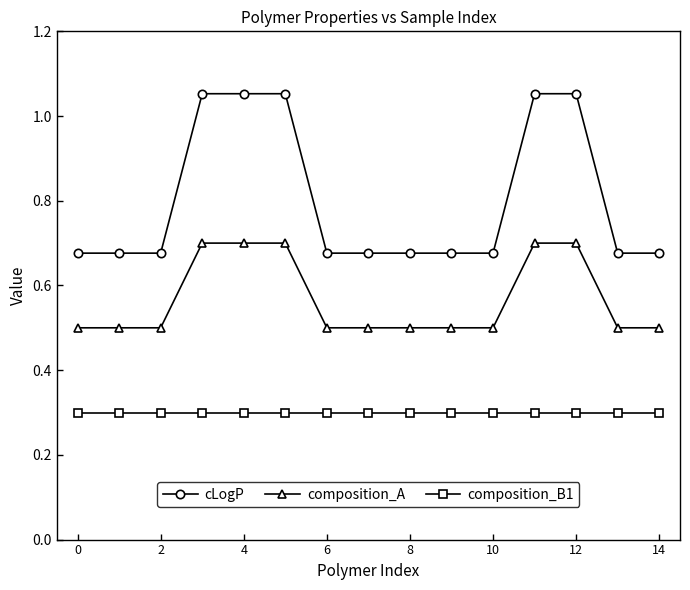

What is the difference between the second highest and minimum values in the composition_A series?

0.2